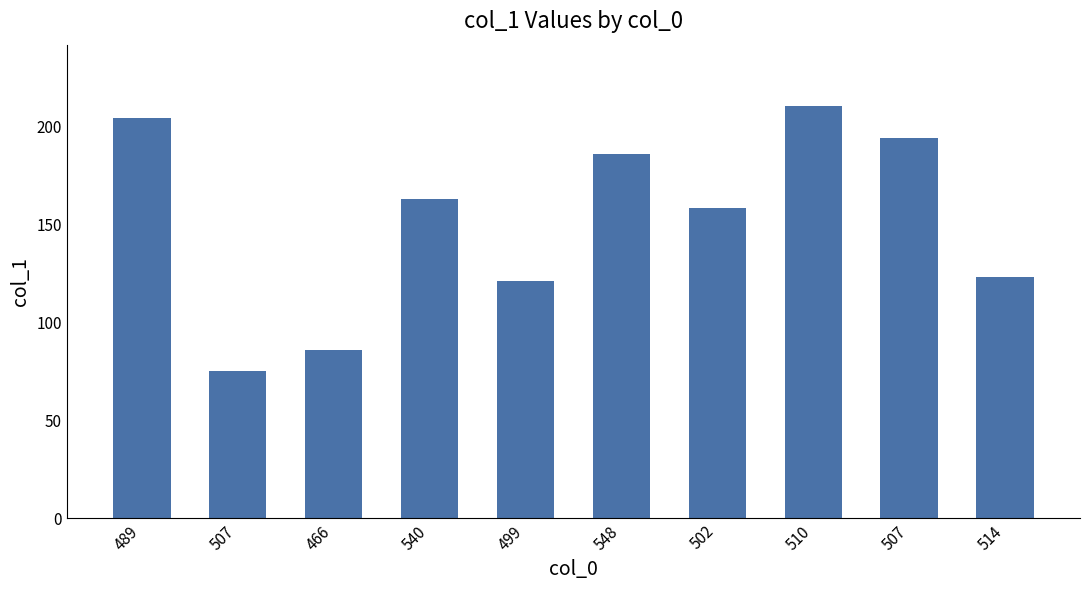

How many data points are less than 163?

5